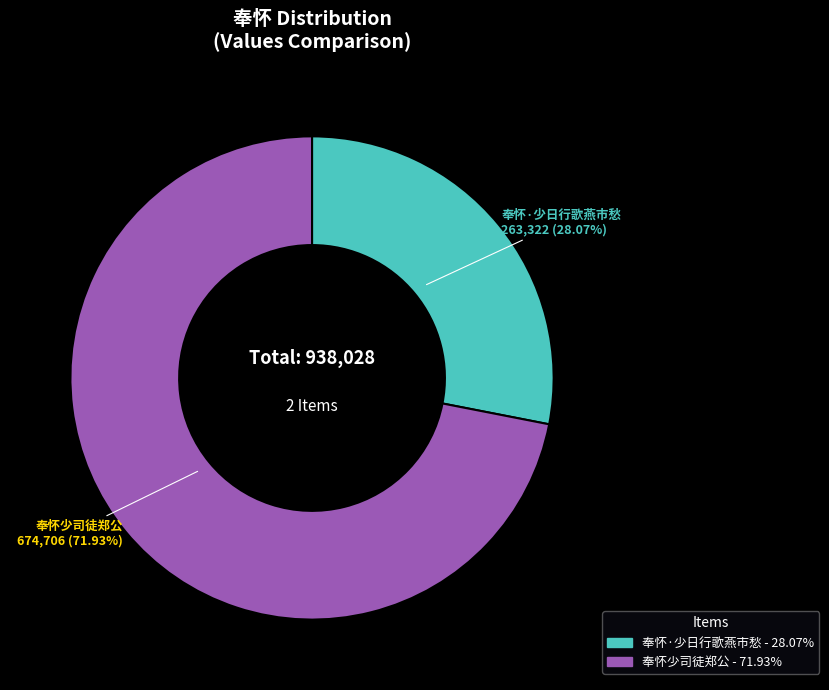

How many segments does this pie chart have?

2